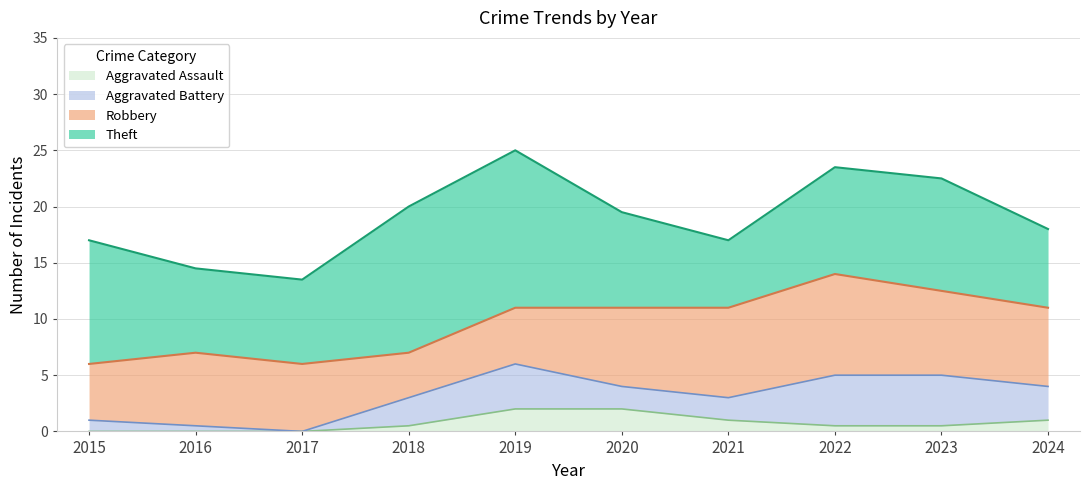

How many lines are shown in the chart?

4